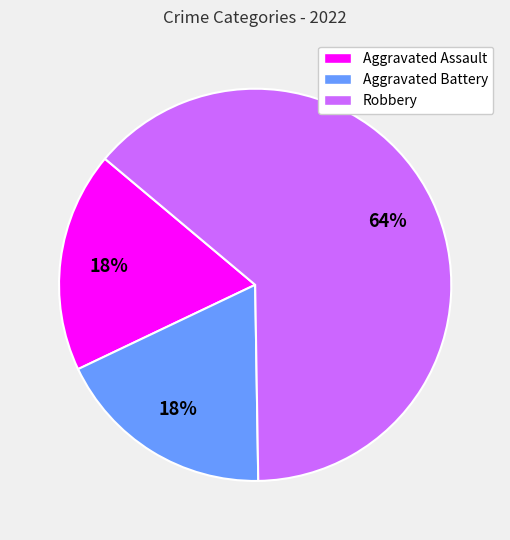

To the nearest percent, what portion does Robbery represent?

64%